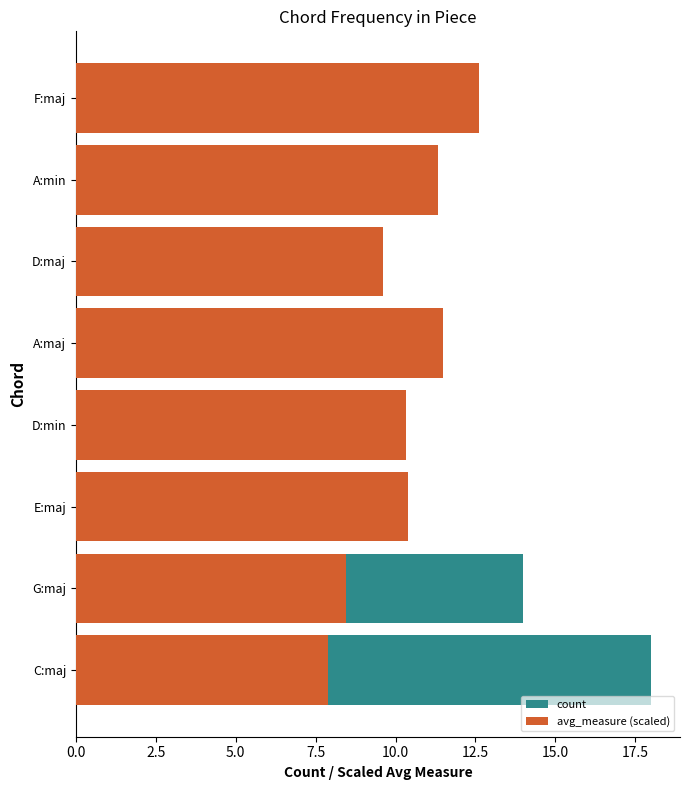

Read the count value at D:maj.

6.0